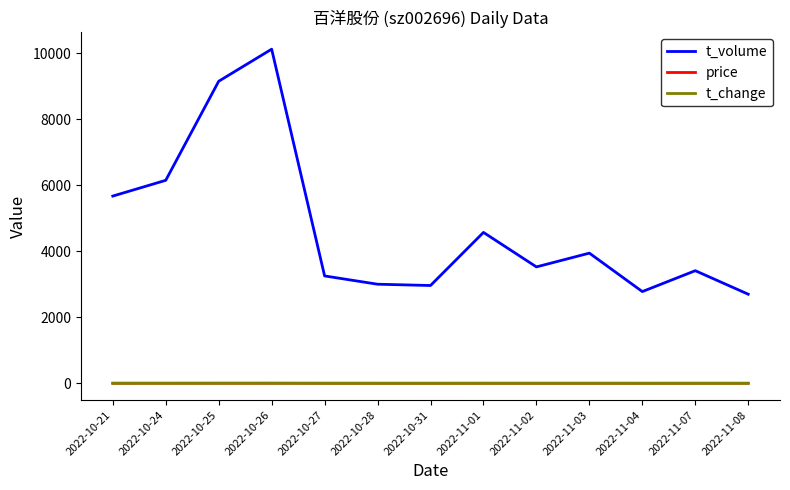

How many categories are shown in the chart?

13